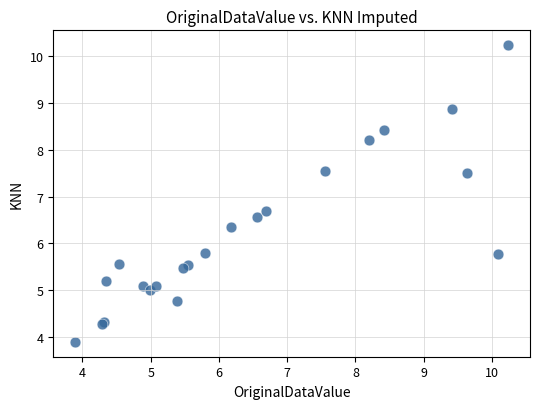

What Y value in the scatter plot is closest to 7?

6.7